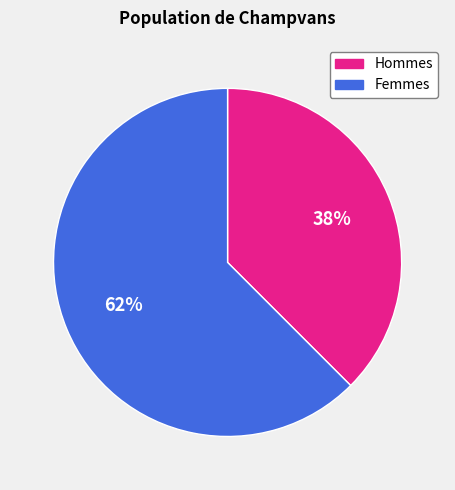

Rank the categories by value from lowest to highest.

Hommes, Femmes